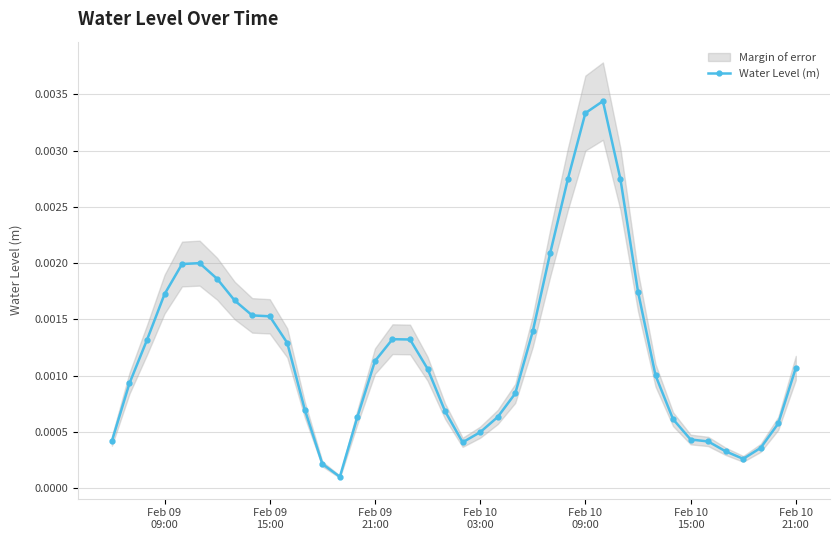

How many lines are shown in the chart?

1